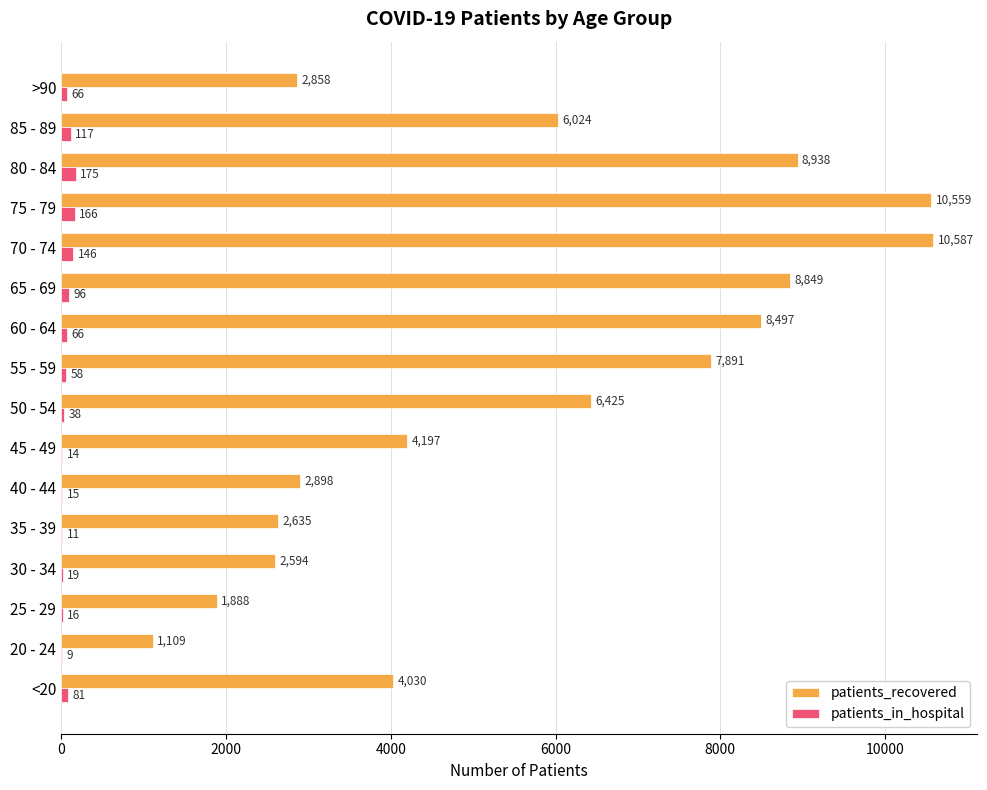

Is it true that patients_recovered equals 4265 at 80 - 84?

False